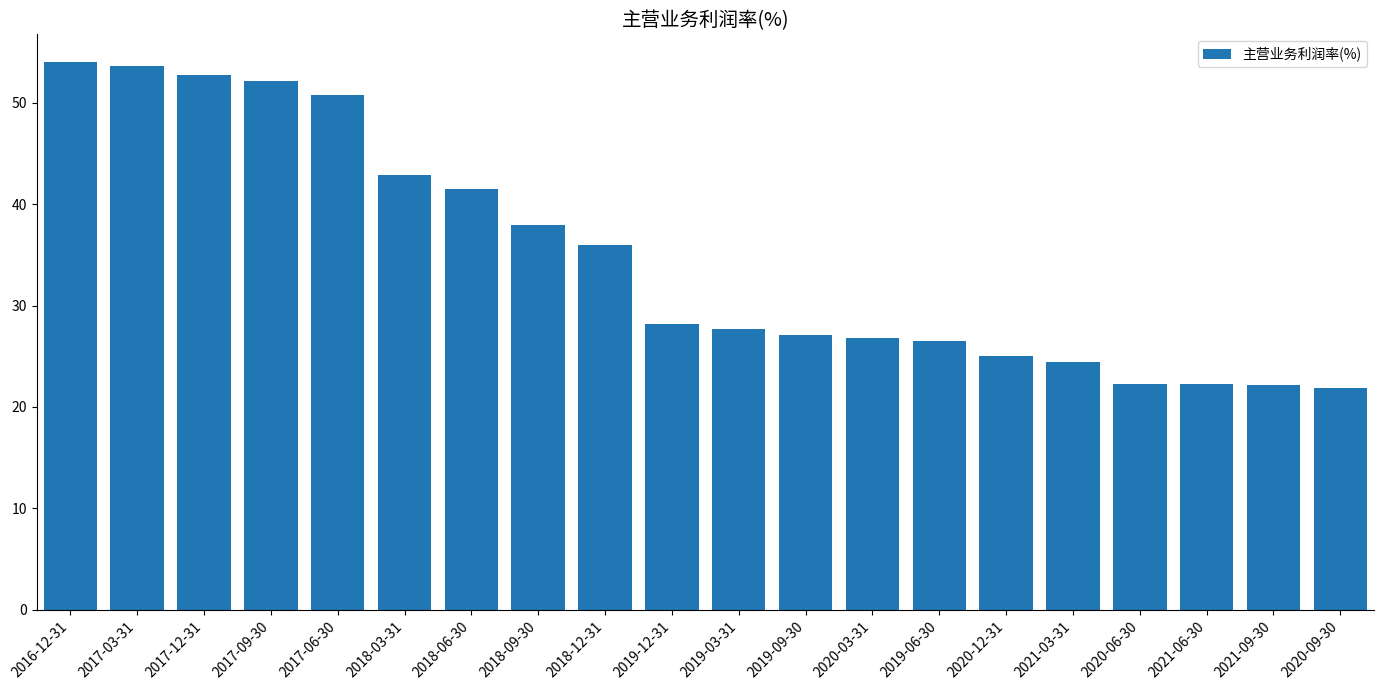

Are the bars grouped side by side (vs. stacked)?

No